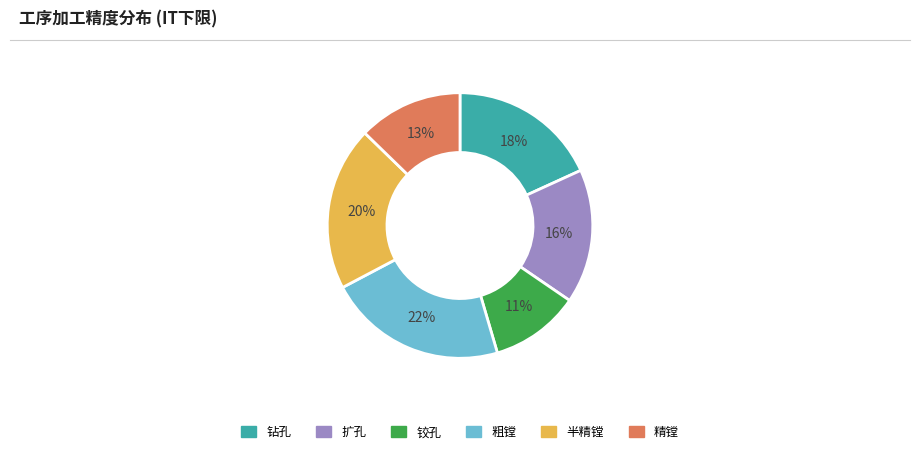

How many slices are in this pie chart?

6